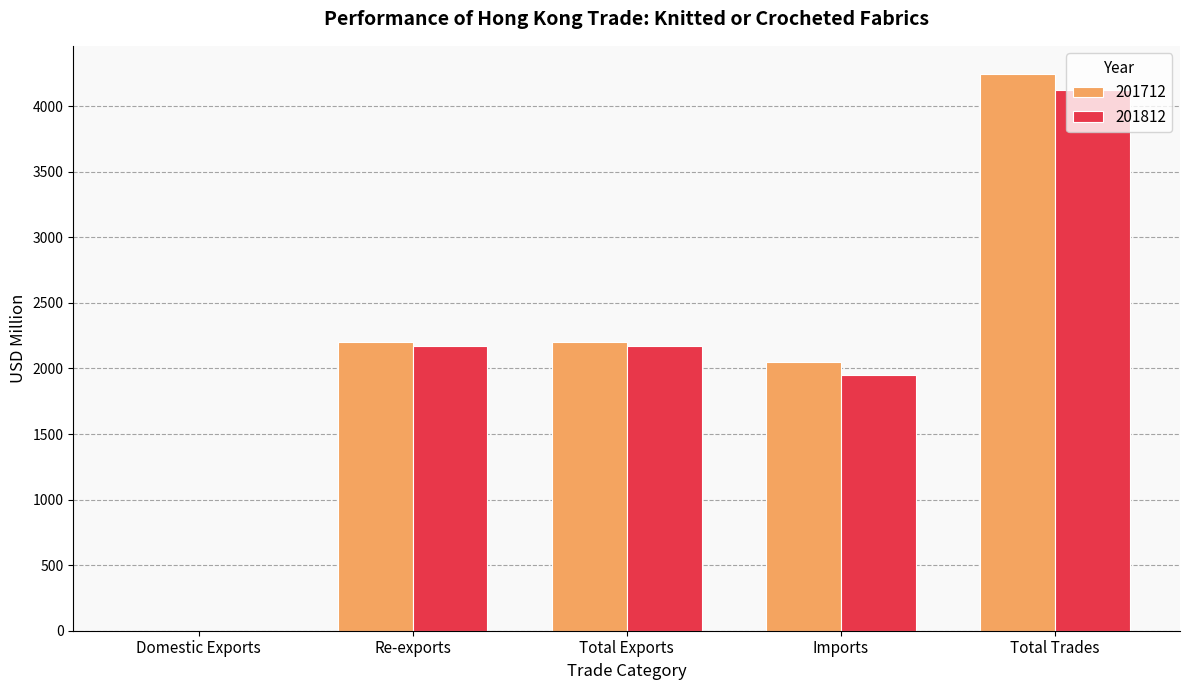

At which category is the sum across all series the highest?

Total Trades